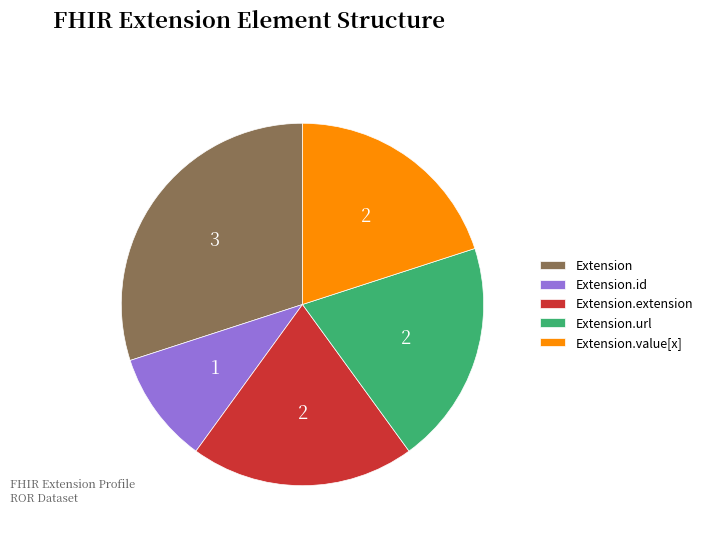

Is it true that Extension.id is 10% of the pie?

True